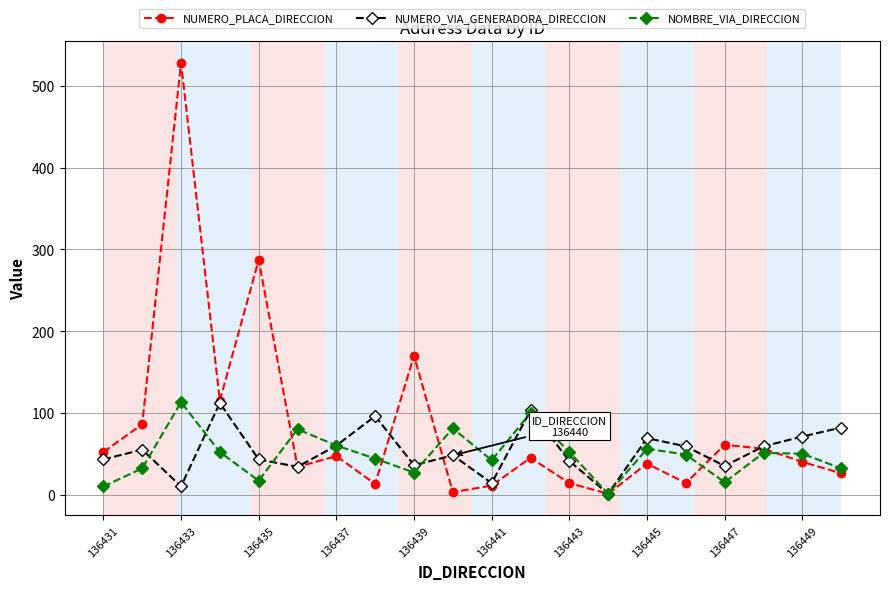

Which series has the largest total across all categories?

NUMERO_PLACA_DIRECCION